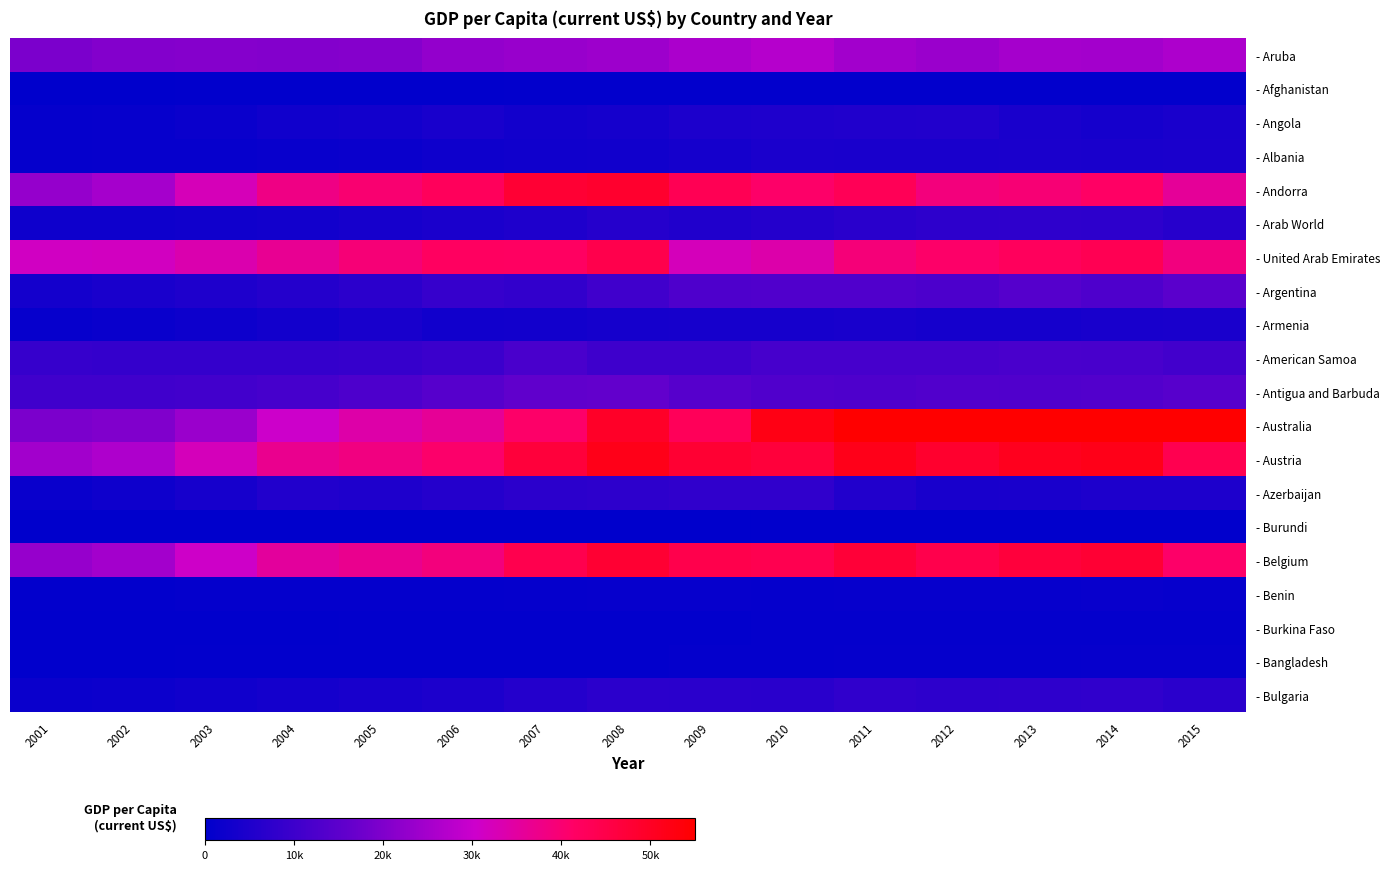

Reading right to left, transcribe all the data shown in this chart.

- Aruba: 2015=26189.4	2014=24713.7	2013=24986.0	2012=23512.6	2011=24630.5	2010=27084.7	2009=25835.1	2008=24045.3	2007=23300.0	2006=22570.0	2005=20833.8	2004=20436.9	2003=20669.0	2002=20620.7	2001=19356.2
- Afghanistan: 2015=519.9	2014=509.2	2013=578.5	2012=613.9	2011=637.2	2010=641.9	2009=591.2	2008=543.3	2007=438.1	2006=364.7	2005=359.7	2004=263.7	2003=242.0	2002=211.4	2001=190.7
- Angola: 2015=4095.8	2014=3506.1	2013=4167.0	2012=5408.4	2011=5254.9	2010=5100.1	2009=4615.5	2008=3587.9	2007=3122.8	2006=4080.9	2005=3122.0	2004=2599.6	2003=1902.4	2002=1255.6	2001=983.0
- Albania: 2015=4413.1	2014=4247.6	2013=4437.1	2012=4094.4	2011=4114.1	2010=4370.5	2009=3595.0	2008=2972.7	2007=2673.8	2006=2373.6	2005=1846.1	2004=1425.1	2003=1281.7	2002=1126.7	2001=1033.2
- Andorra: 2015=35762.5	2014=41304.0	2013=39538.8	2012=38686.5	2011=43335.3	2010=40852.7	2009=43503.2	2008=48718.5	2007=47803.7	2006=42675.8	2005=40066.3	2004=37969.2	2003=32272.0	2002=25066.9	2001=22971.5
- Arab World: 2015=6400.4	2014=7461.5	2013=7522.6	2012=7466.8	2011=6867.6	2010=5926.7	2009=5180.6	2008=6149.5	2007=4963.2	2006=4360.3	2005=3765.9	2004=3134.8	2003=2726.8	2002=2466.6	2001=2506.4
- United Arab Emirates: 2015=38663.4	2014=43751.8	2013=42412.6	2012=40976.5	2011=39194.7	2010=33893.3	2009=32024.2	2008=44499.0	2007=41809.5	2006=41907.4	2005=39365.4	2004=36333.2	2003=33499.1	2002=31567.5	2001=31280.8
- Argentina: 2015=14613.0	2014=12790.2	2013=13789.1	2012=12334.8	2011=13080.3	2010=13082.7	2009=12848.9	2008=10386.0	2007=8225.1	2006=9020.9	2005=7245.4	2004=5919.0	2003=5109.9	2002=4277.7	2001=3349.8
- Armenia: 2015=4220.5	2014=3914.5	2013=3591.8	2012=3607.3	2011=3986.2	2010=3838.2	2009=3681.9	2008=3525.8	2007=3218.4	2006=2994.3	2005=4010.9	2004=3139.3	2003=2158.1	2002=1643.8	2001=1191.9
- American Samoa: 2015=10823.4	2014=11697.0	2013=11843.3	2012=11507.2	2011=11505.4	2010=11568.8	2009=10294.3	2008=10271.2	2007=11961.3	2006=9792.7	2005=8909.4	2004=8391.6	2003=8445.0	2002=8579.0	2001=8856.5
- Antigua and Barbuda: 2015=14286.1	2014=13501.6	2013=12909.7	2012=13272.4	2011=12746.2	2010=13049.3	2009=14160.1	2008=16043.5	2007=15623.3	2006=13997.7	2005=12557.1	2004=11448.5	2003=10799.4	2002=10401.4	2001=10367.3
- Australia: 2015=56755.7	2014=62510.8	2013=68150.1	2012=68012.1	2011=62517.8	2010=52022.1	2009=42772.4	2008=49601.7	2007=40960.1	2006=36045.0	2005=34000.0	2004=30430.7	2003=23447.0	2002=20082.5	2001=19490.9
- Austria: 2015=44178.0	2014=51717.5	2013=50716.7	2012=48567.7	2011=51375.0	2010=46858.0	2009=47963.2	2008=51708.8	2007=46855.8	2006=40635.3	2005=38403.1	2004=36821.5	2003=32222.9	2002=26401.7	2001=24537.5
- Azerbaijan: 2015=4793.6	2014=4739.8	2013=4147.1	2012=3880.7	2011=5500.3	2010=7891.3	2009=7875.8	2008=7496.3	2007=7189.7	2006=5842.8	2005=4950.3	2004=5574.6	2003=3851.4	2002=2473.1	2001=1578.4
- Burundi: 2015=305.5	2014=274.9	2013=257.0	2012=252.4	2011=249.6	2010=234.2	2009=212.1	2008=198.4	2007=172.5	2006=167.4	2005=151.7	2004=128.3	2003=113.6	2002=123.1	2001=134.4
- Belgium: 2015=41000.0	2014=47700.5	2013=46744.7	2012=44673.1	2011=47348.5	2010=44141.9	2009=44583.5	2008=48106.9	2007=44262.9	2006=38672.7	2005=36796.0	2004=35364.4	2003=30587.7	2002=24887.6	2001=23000.0
- Benin: 2015=1075.8	2014=1291.4	2013=1251.2	2012=1145.1	2011=1130.3	2010=1036.5	2009=1084.4	2008=1120.9	2007=964.9	2006=855.3	2005=822.5	2004=797.3	2003=709.7	2002=572.2	2001=517.6
- Burkina Faso: 2015=653.3	2014=792.8	2013=787.5	2012=758.0	2011=751.2	2010=647.8	2009=624.2	2008=643.4	2007=535.1	2006=473.4	2005=457.9	2004=418.4	2003=374.6	2002=294.7	2001=267.1
- Bangladesh: 2015=1248.5	2014=1118.9	2013=981.8	2012=883.1	2011=861.8	2010=781.2	2009=702.3	2008=635.0	2007=558.1	2006=509.6	2005=499.5	2004=475.3	2003=446.3	2002=413.1	2001=415.0
- Bulgaria: 2015=7055.9	2014=7876.9	2013=7655.1	2012=7395.8	2011=7809.4	2010=6812.4	2009=6988.2	2008=7265.7	2007=5885.1	2006=4523.1	2005=3899.9	2004=3389.7	2003=2719.5	2002=2093.0	2001=1770.9